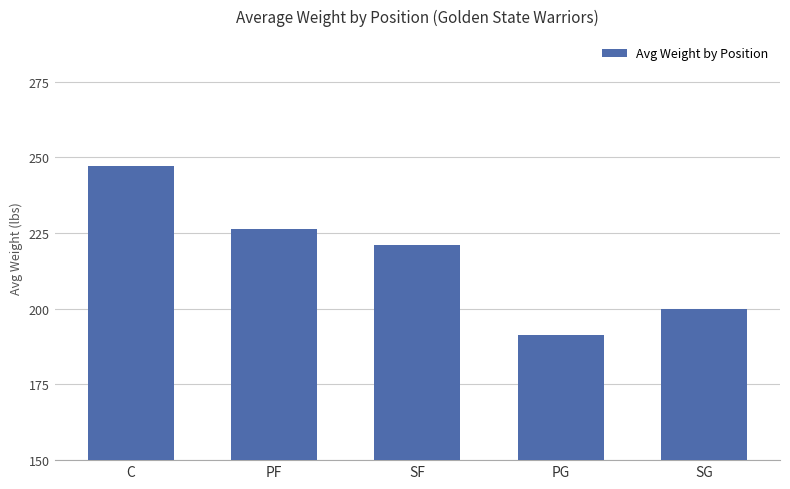

What value does the data have at SF?

221.0